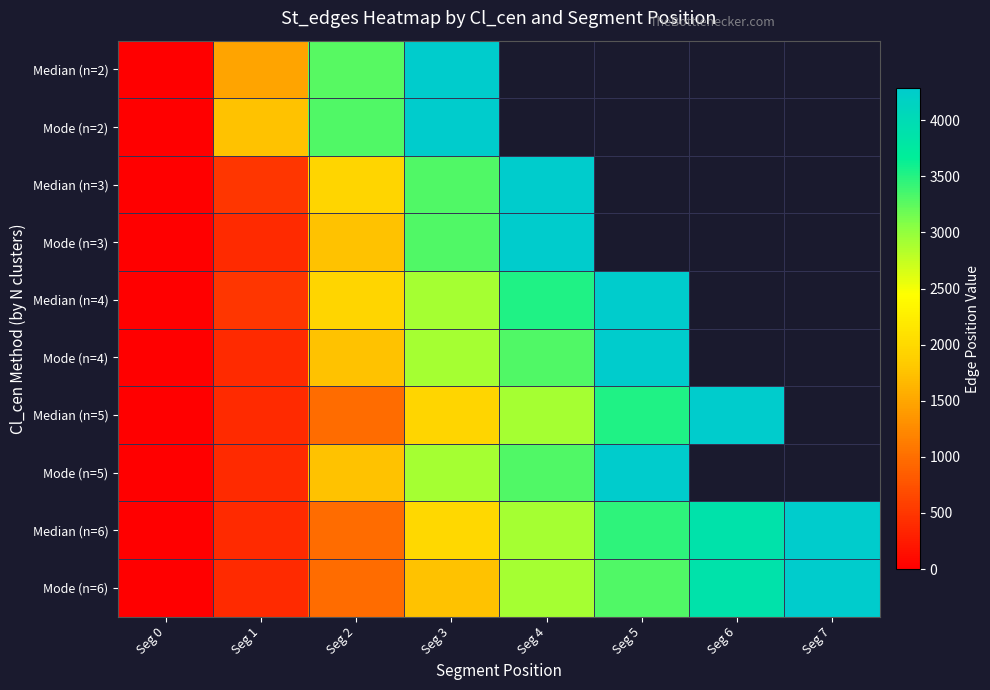

At which category is the sum across all series the highest?

Seg 3